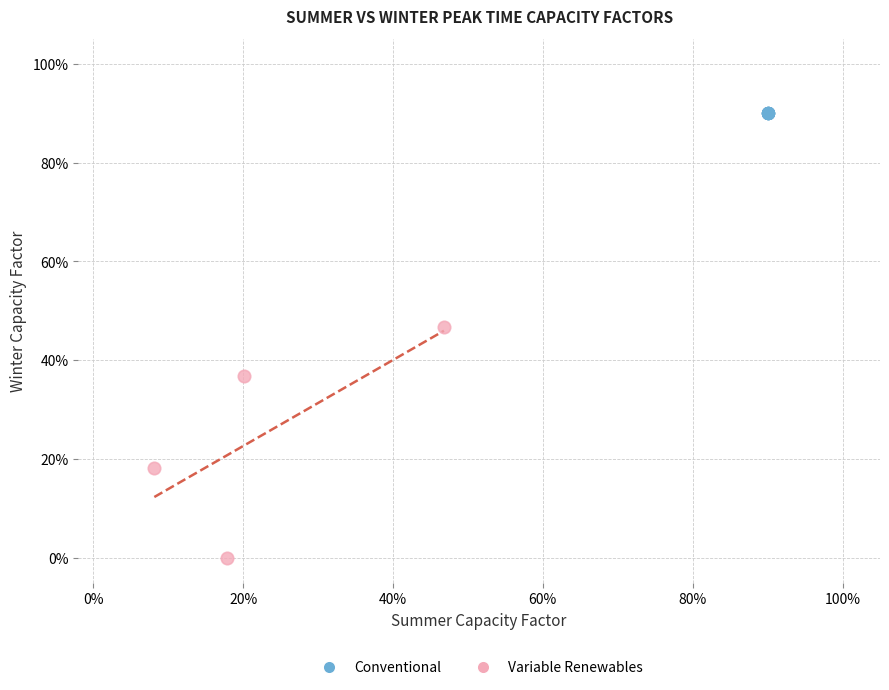

Which series contains the highest Y value?

Conventional